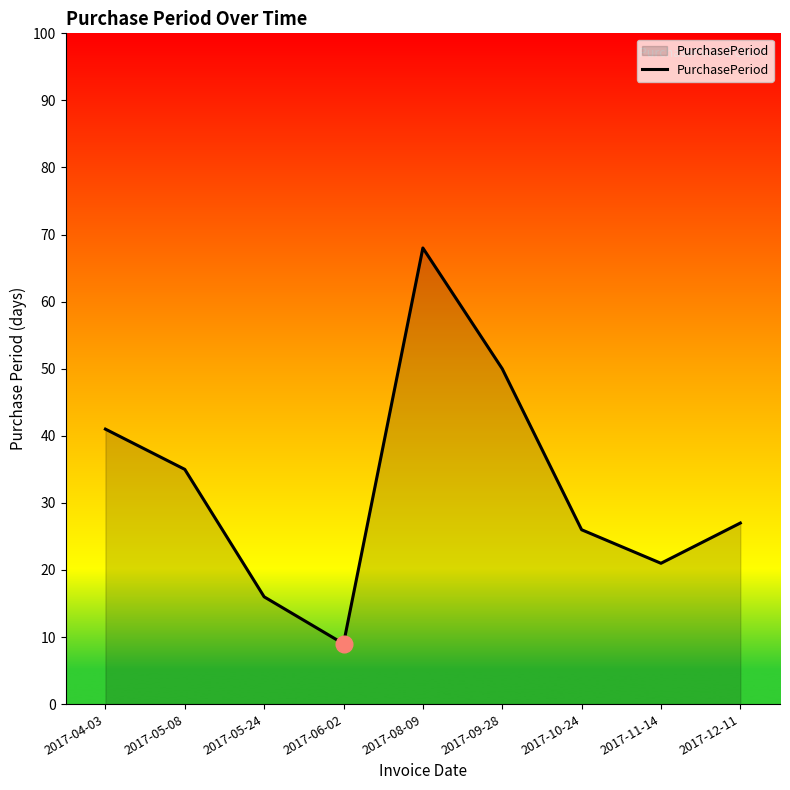

Reading right to left, transcribe all the data shown in this chart.

2017-12-11=27	2017-11-14=21	2017-10-24=26	2017-09-28=50	2017-08-09=68	2017-06-02=9	2017-05-24=16	2017-05-08=35	2017-04-03=41